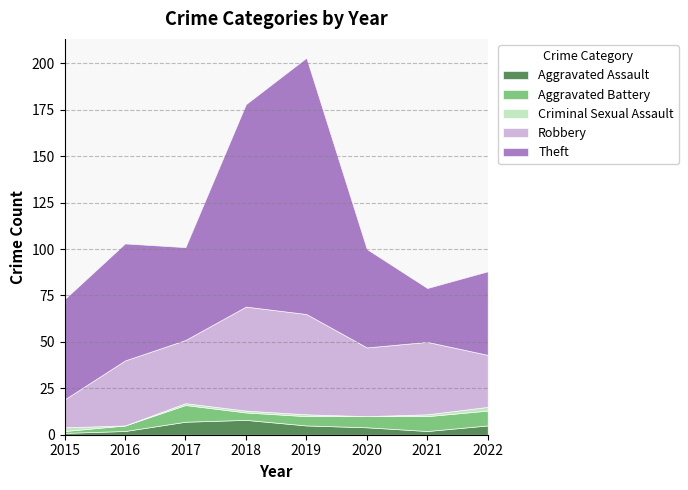

True or false: Theft and Aggravated Battery intersect in this chart.

False